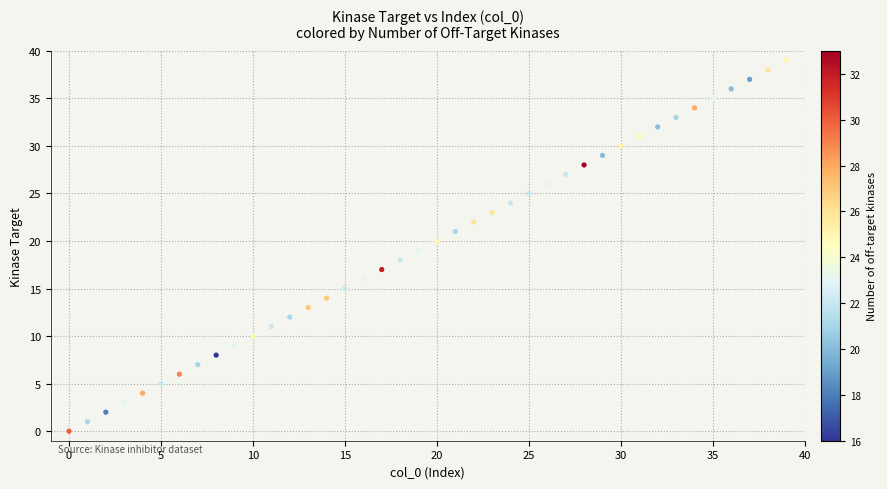

What is the range of Y values (max minus min)?

39